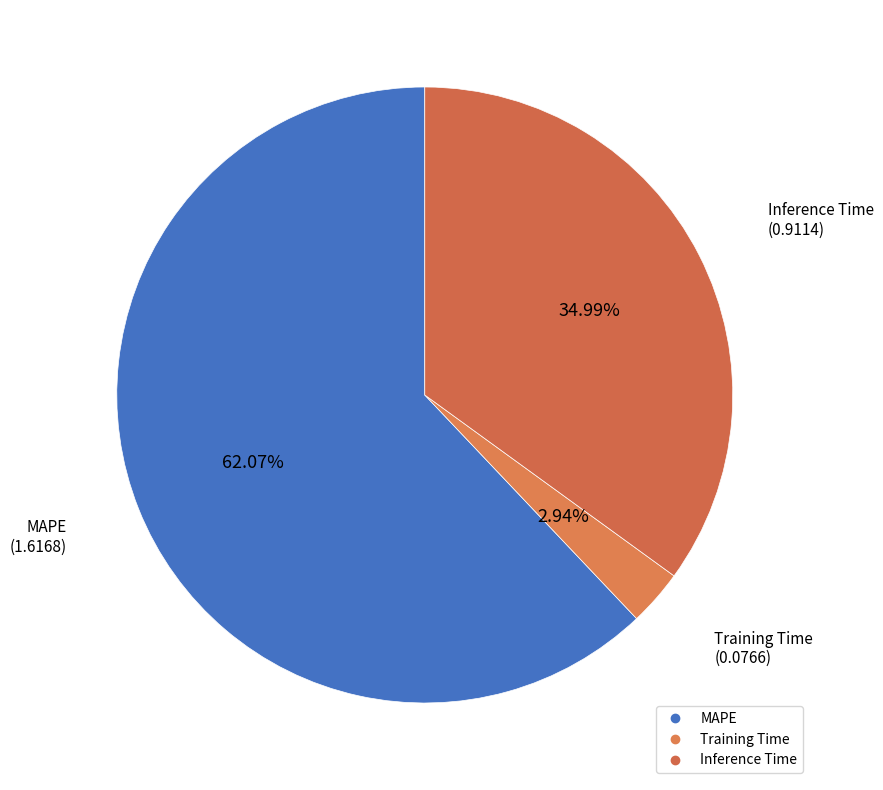

To the nearest percent, what portion does Training Time represent?

3%